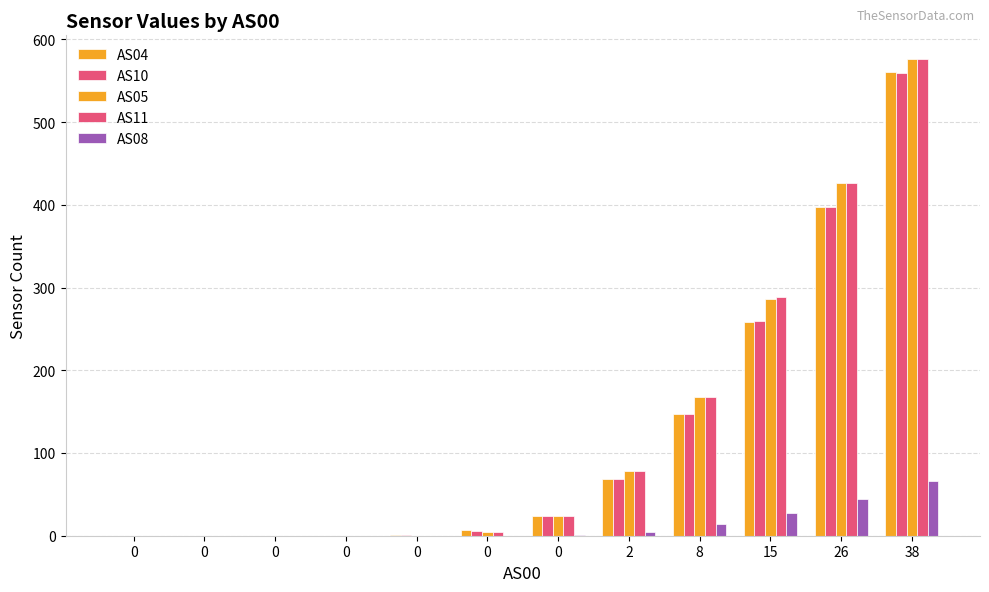

Which has a higher value, 38 or 0?

38